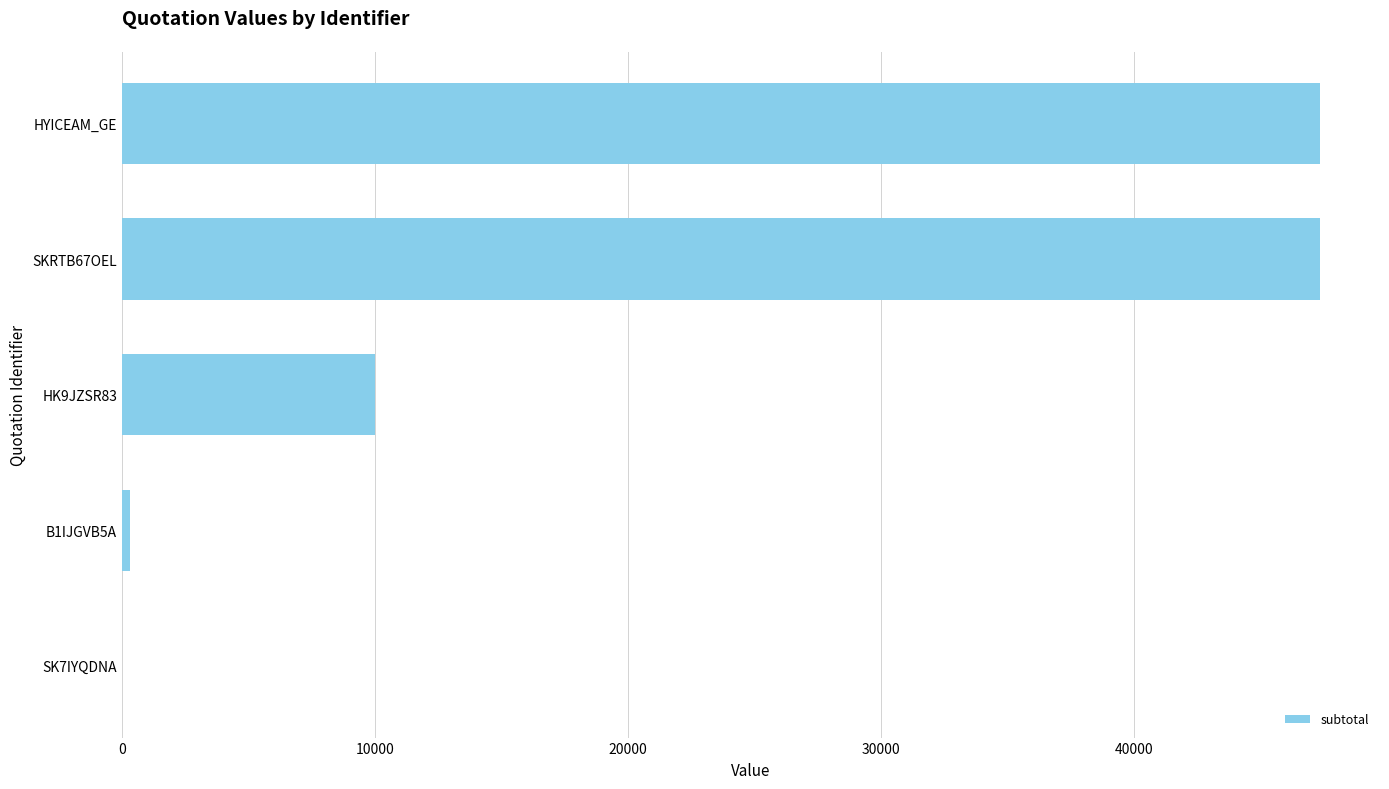

Where is the data nearest to the value 23685?

HK9JZSR83